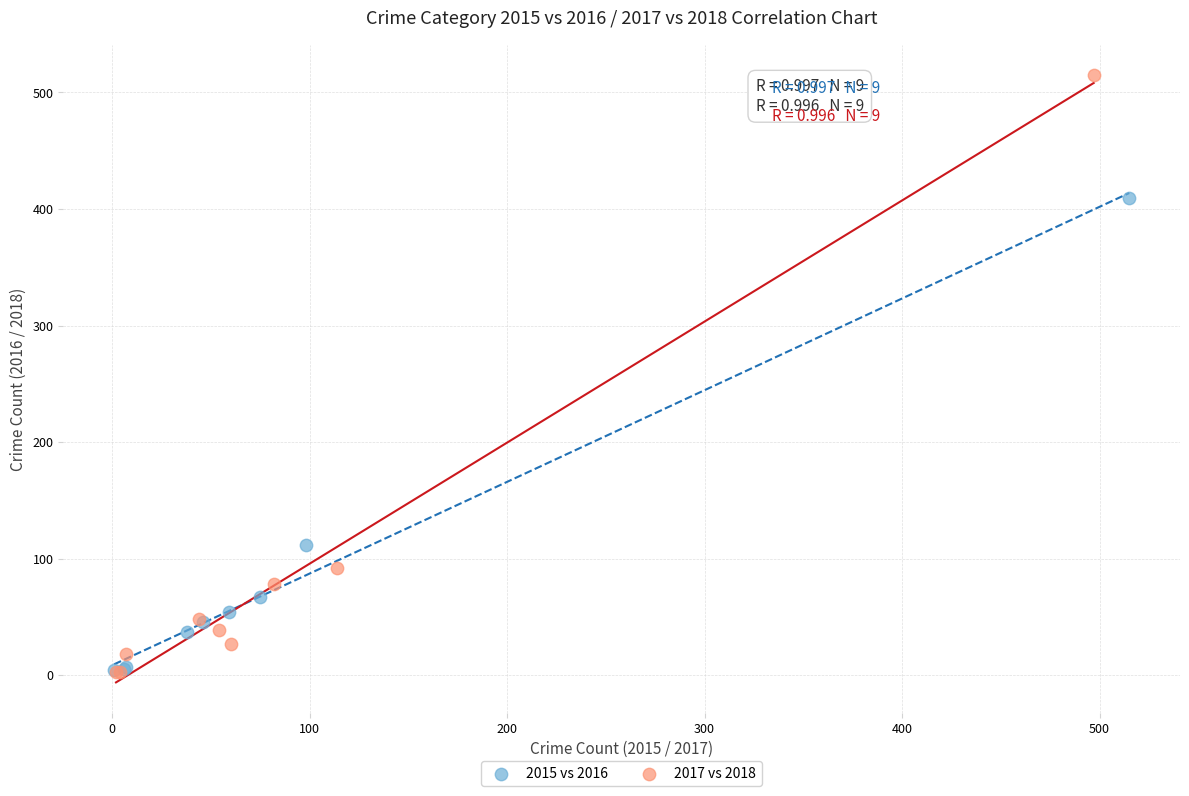

Which series has the widest spread of Y values?

2017 vs 2018